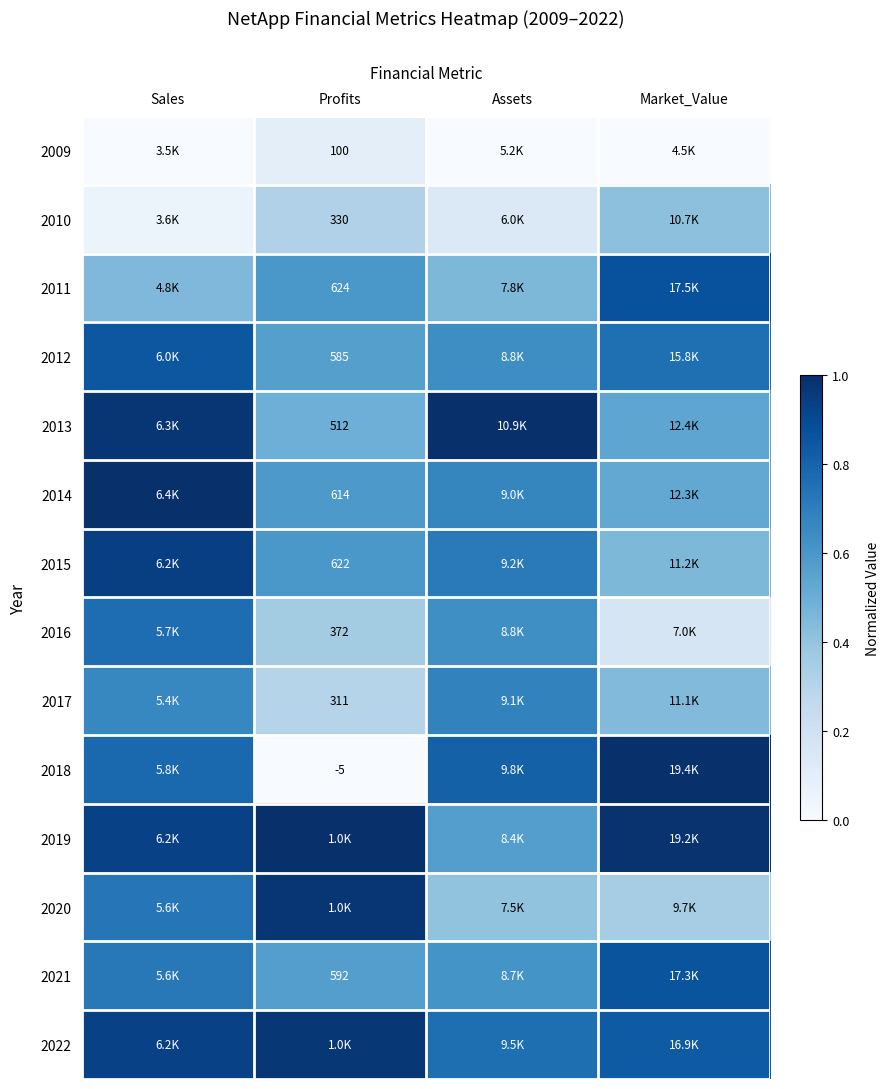

Count the 2018 values in the range 0 to 1.

4